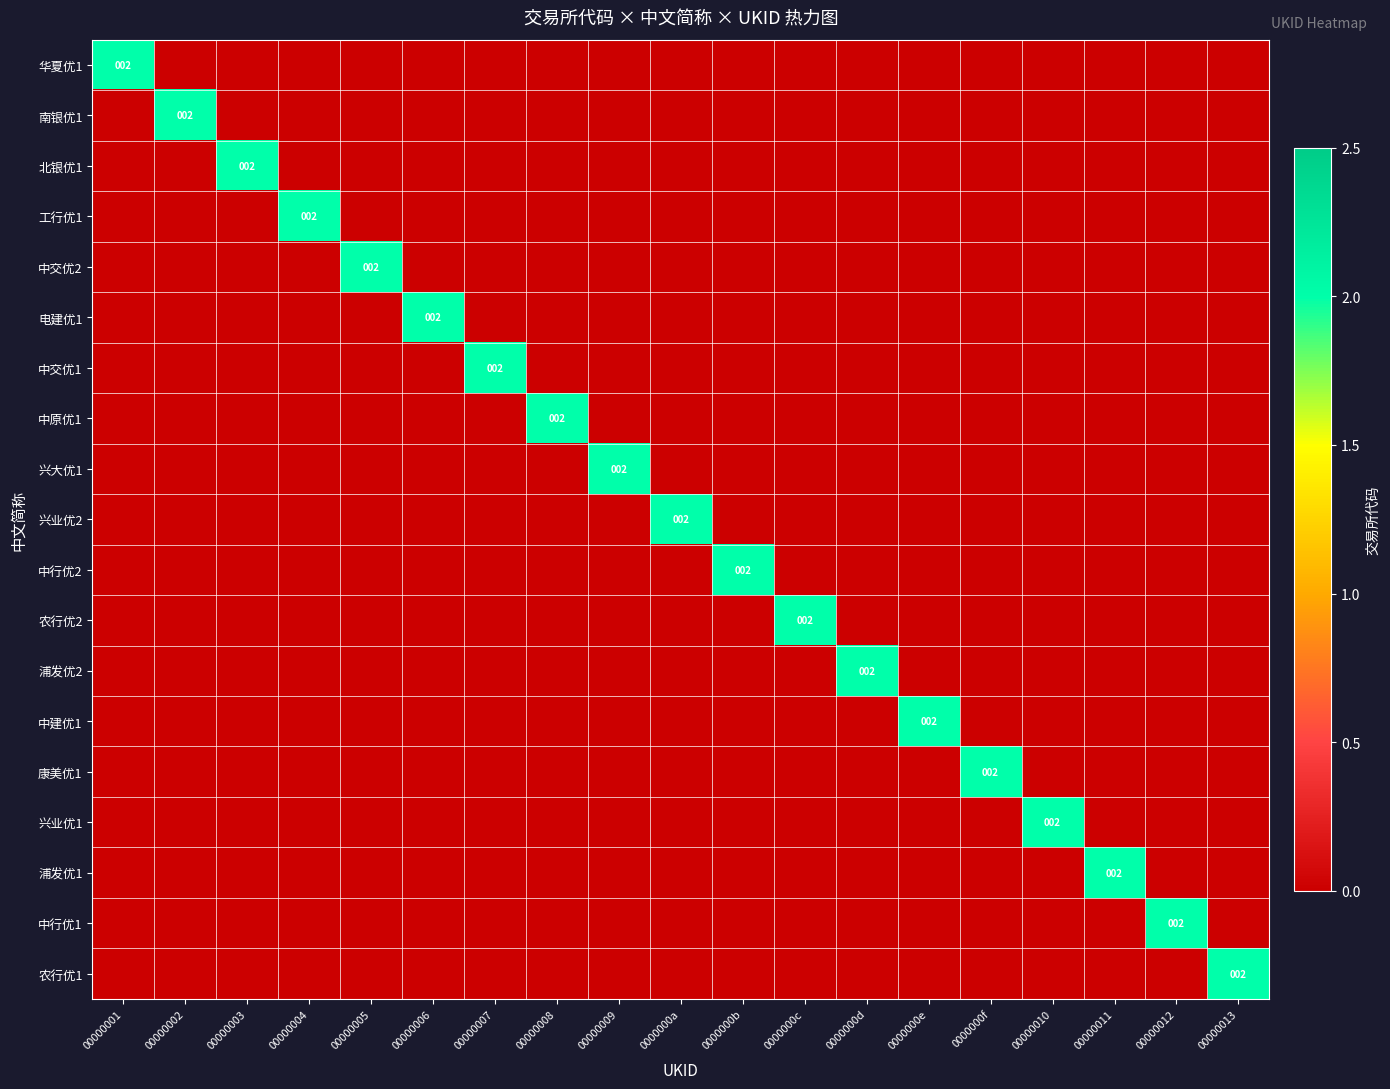

Which series has the largest total across all categories?

华夏优1